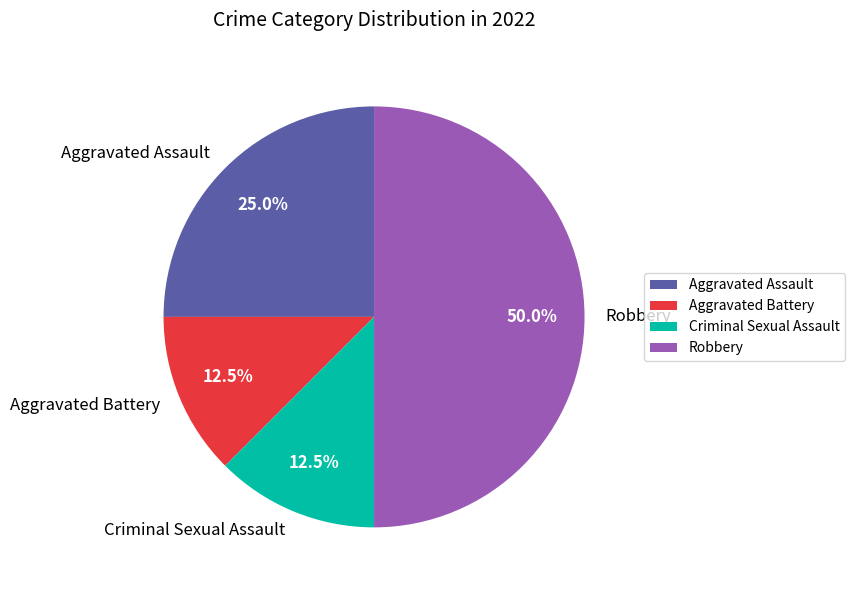

Which category has the biggest portion of the pie?

Robbery